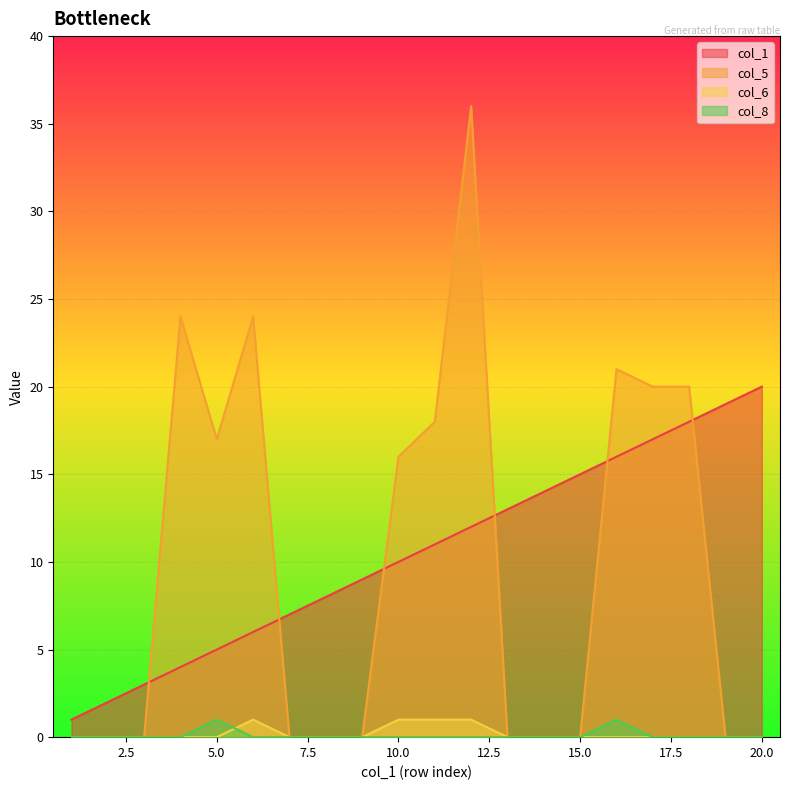

True or false: col_8 and col_6 cross at least once.

True